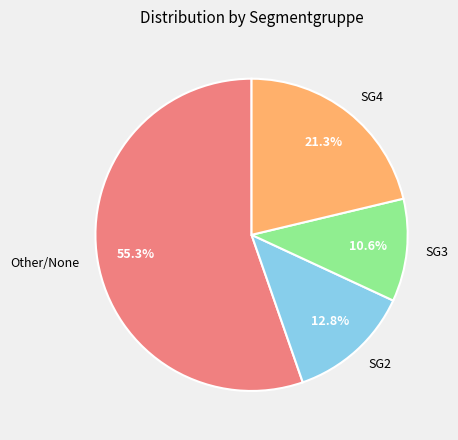

Count the number of slices in the pie.

4